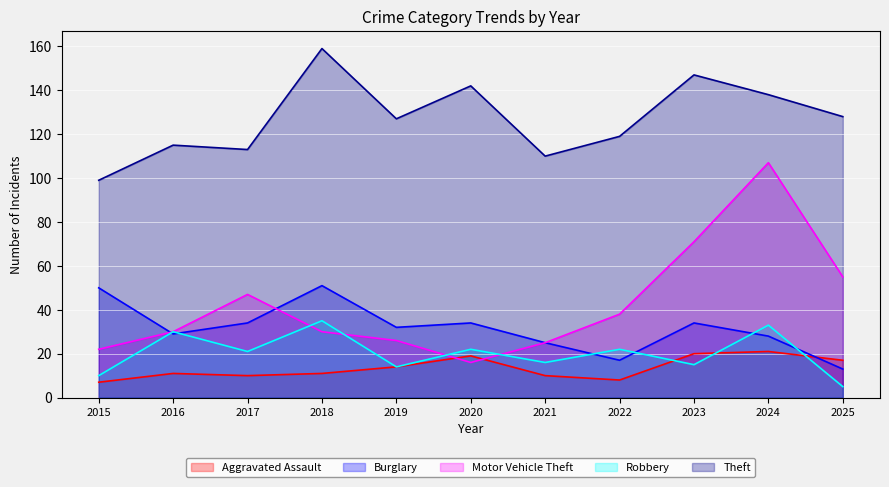

What is the difference between the maximum and minimum values in the Burglary series?

38